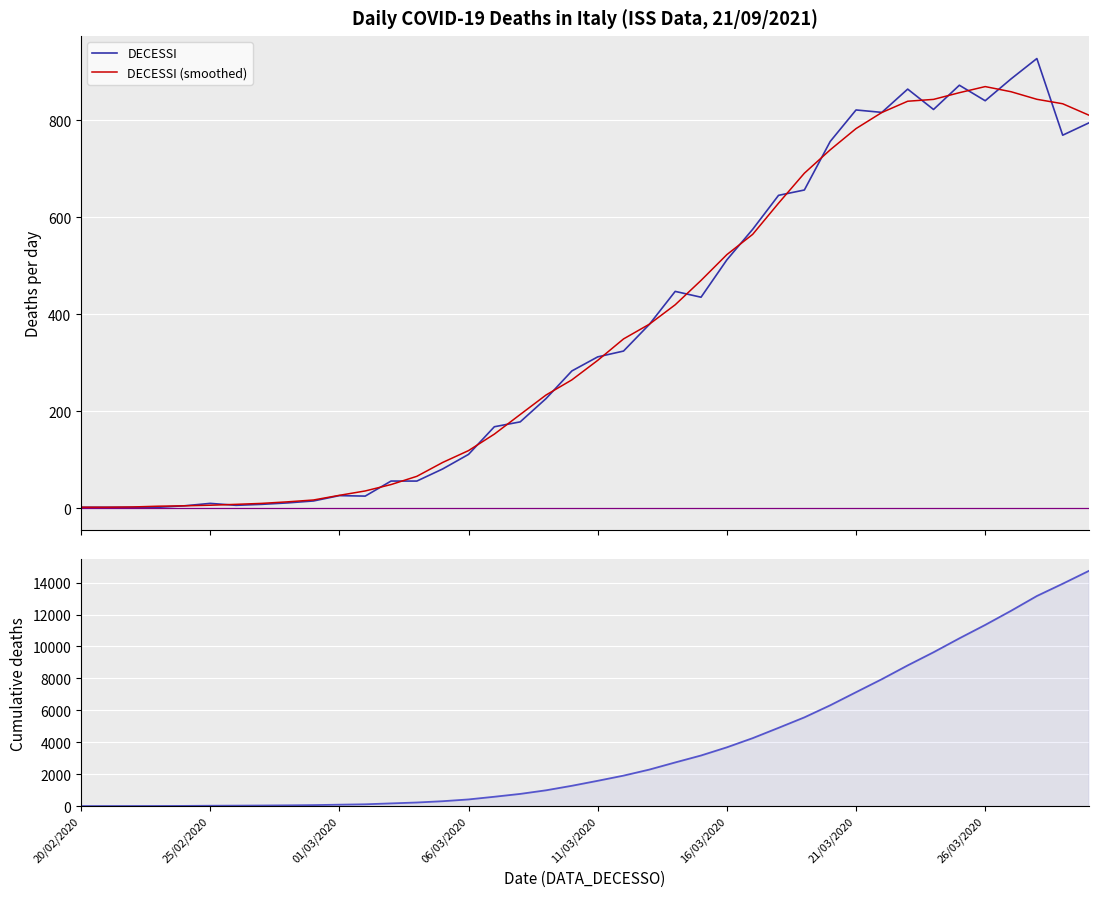

What is the sum of all DECESSI values?

14724.0